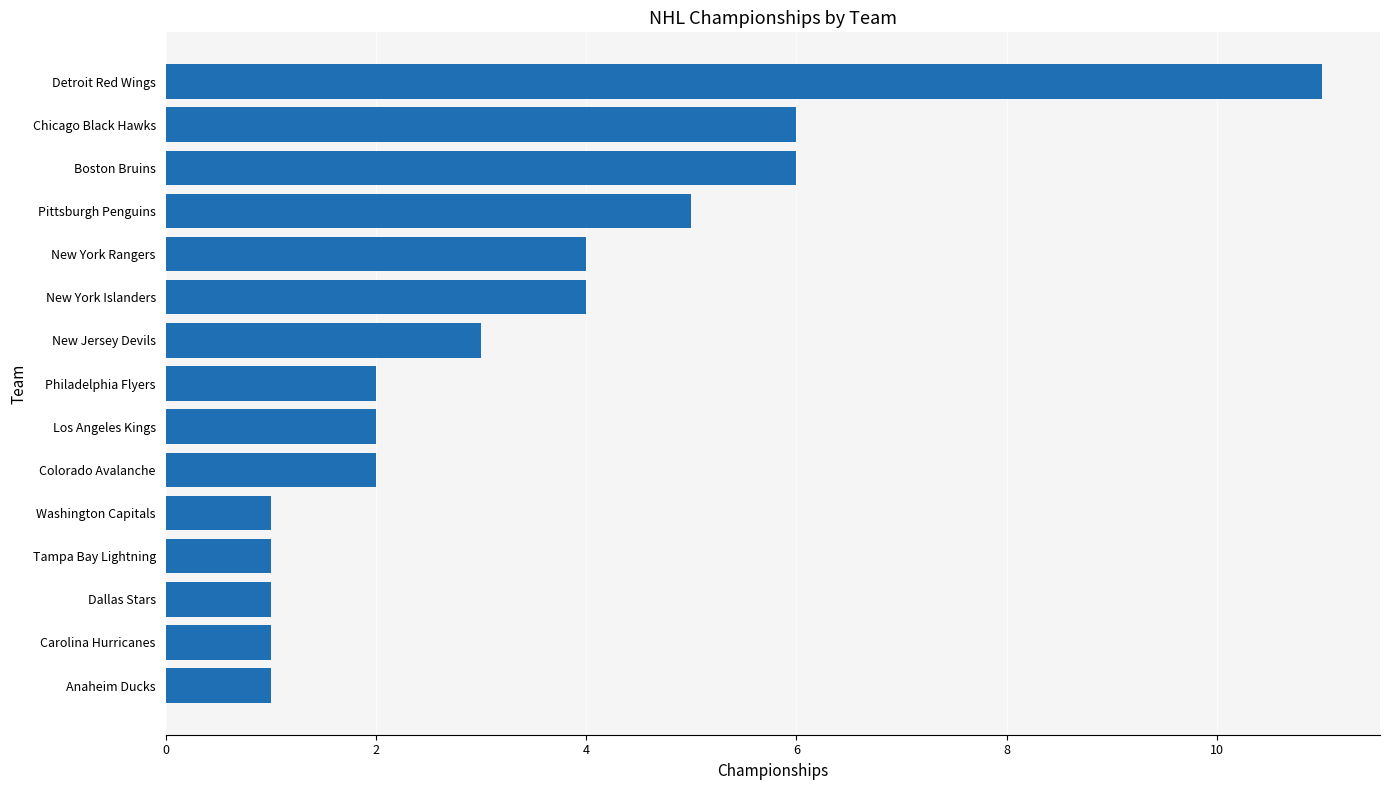

Reading bottom to top, what are all the values shown in this chart?

Anaheim Ducks=1	Carolina Hurricanes=1	Dallas Stars=1	Tampa Bay Lightning=1	Washington Capitals=1	Colorado Avalanche=2	Los Angeles Kings=2	Philadelphia Flyers=2	New Jersey Devils=3	New York Islanders=4	New York Rangers=4	Pittsburgh Penguins=5	Boston Bruins=6	Chicago Black Hawks=6	Detroit Red Wings=11